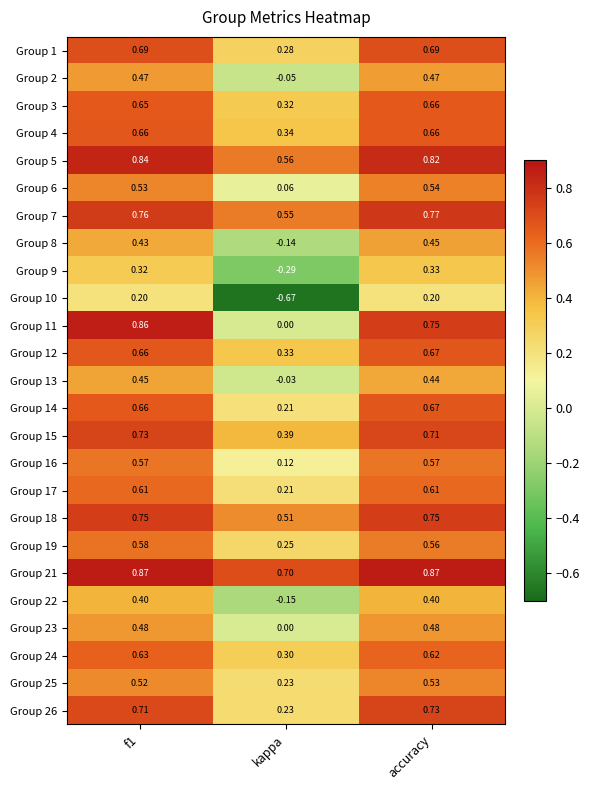

Where is Group 13 nearest to the value 0?

kappa